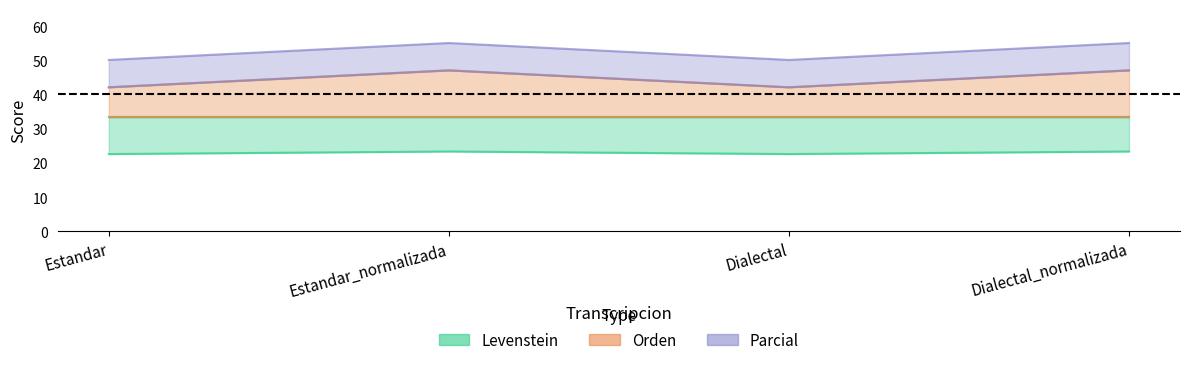

What is the label of the 4th point from the left?

Dialectal_normalizada